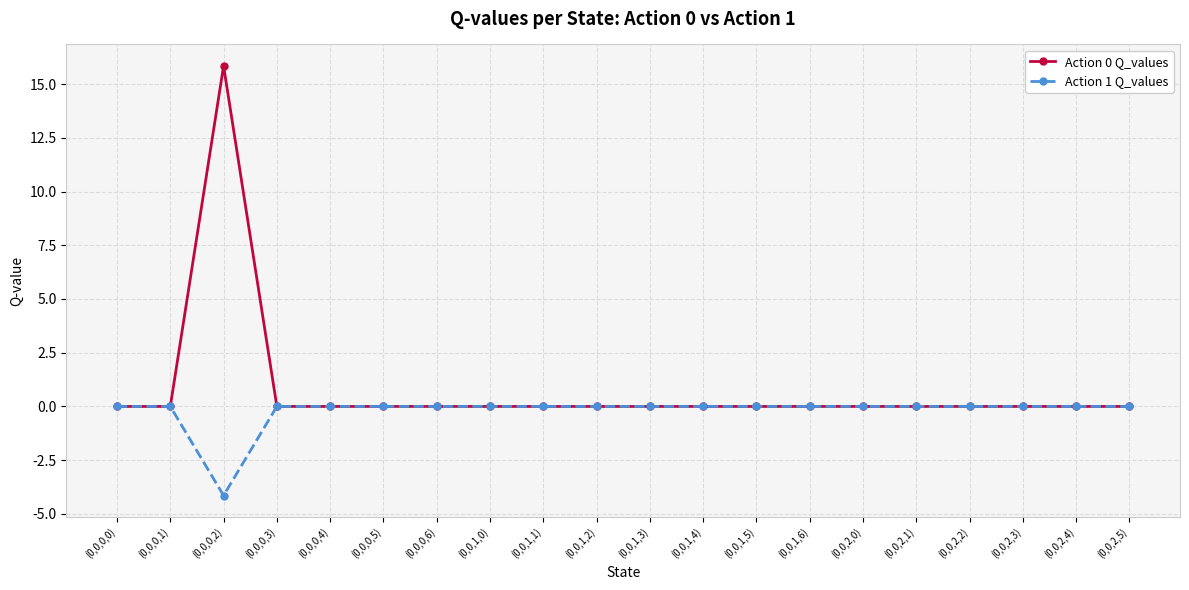

Which series has the widest spread of values?

Action 0 Q_values